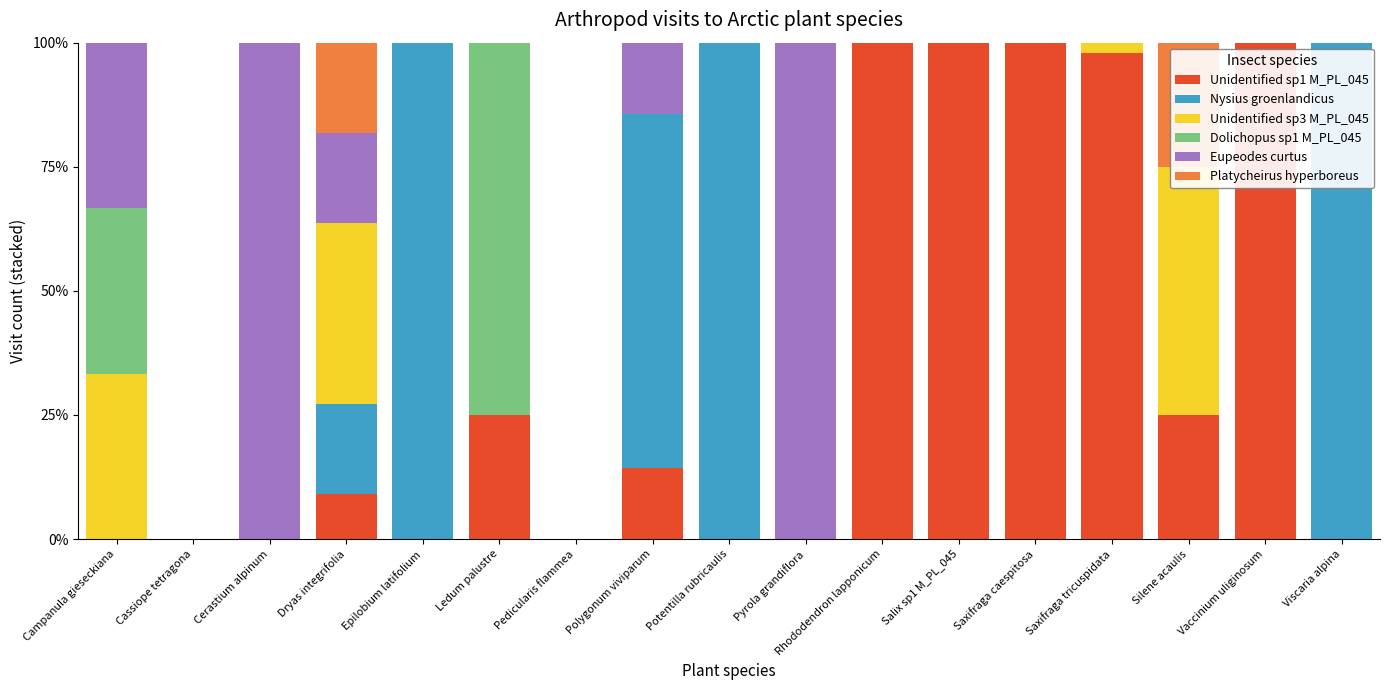

Which series has the widest spread of values?

Unidentified sp1 M_PL_045